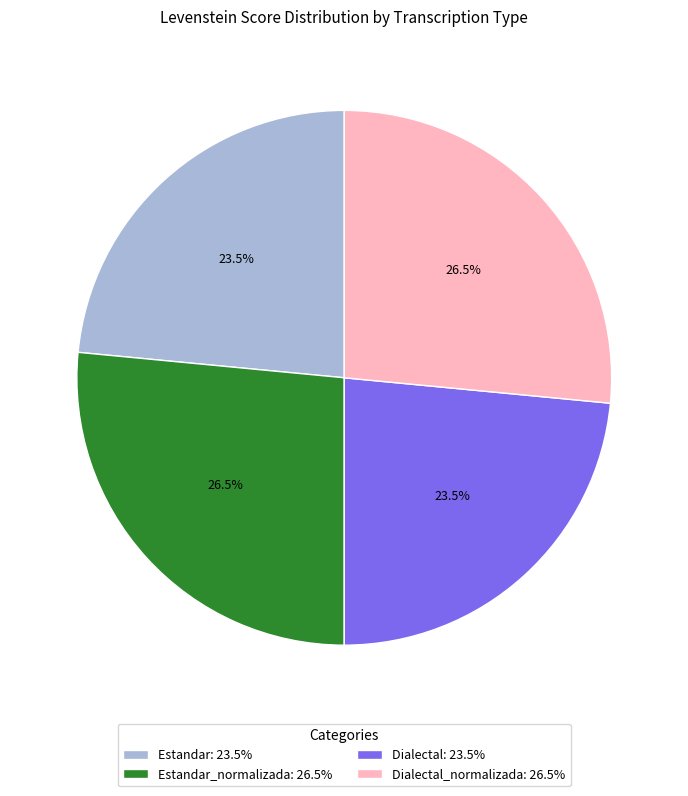

Is there a majority slice in this chart?

No